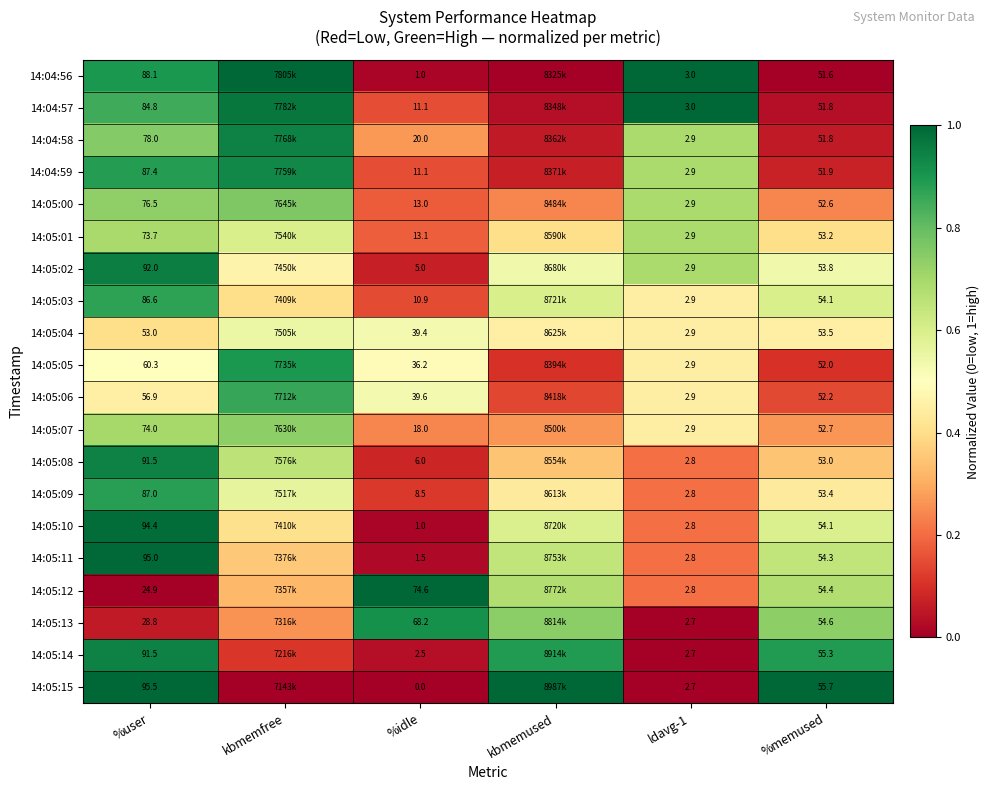

Read the 14:05:06 value at ldavg-1.

0.4